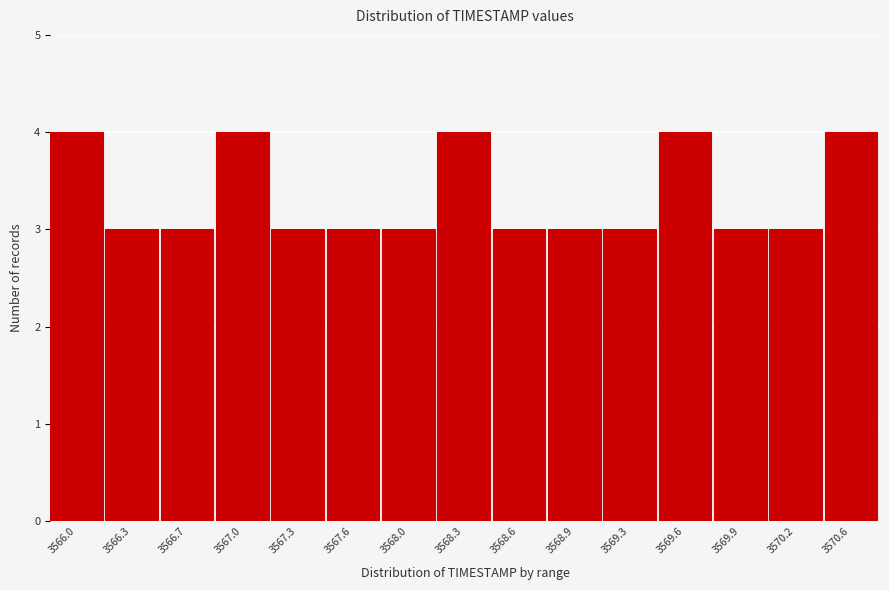

Reading left to right, extract all data points from this chart.

4	3	3	4	3	3	3	4	3	3	3	4	3	3	4